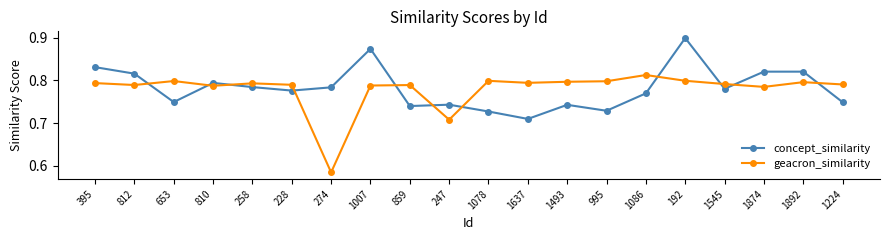

What is the sum of the geacron_similarity values at 859 and 1007?

1.6